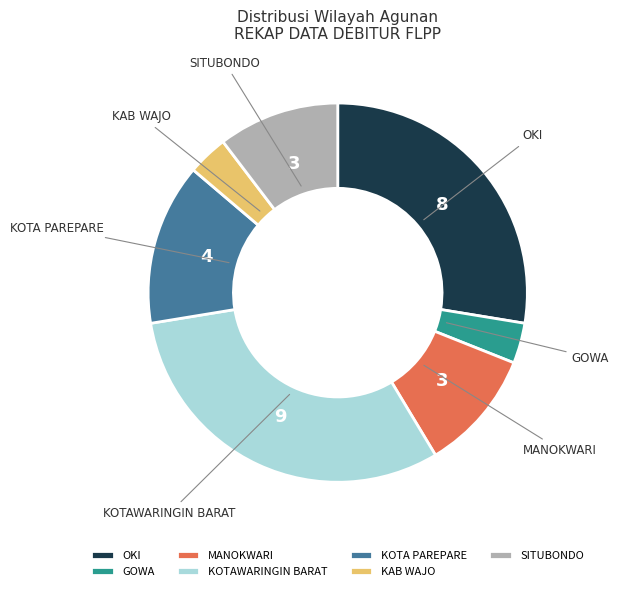

Is there a majority slice in this chart?

No